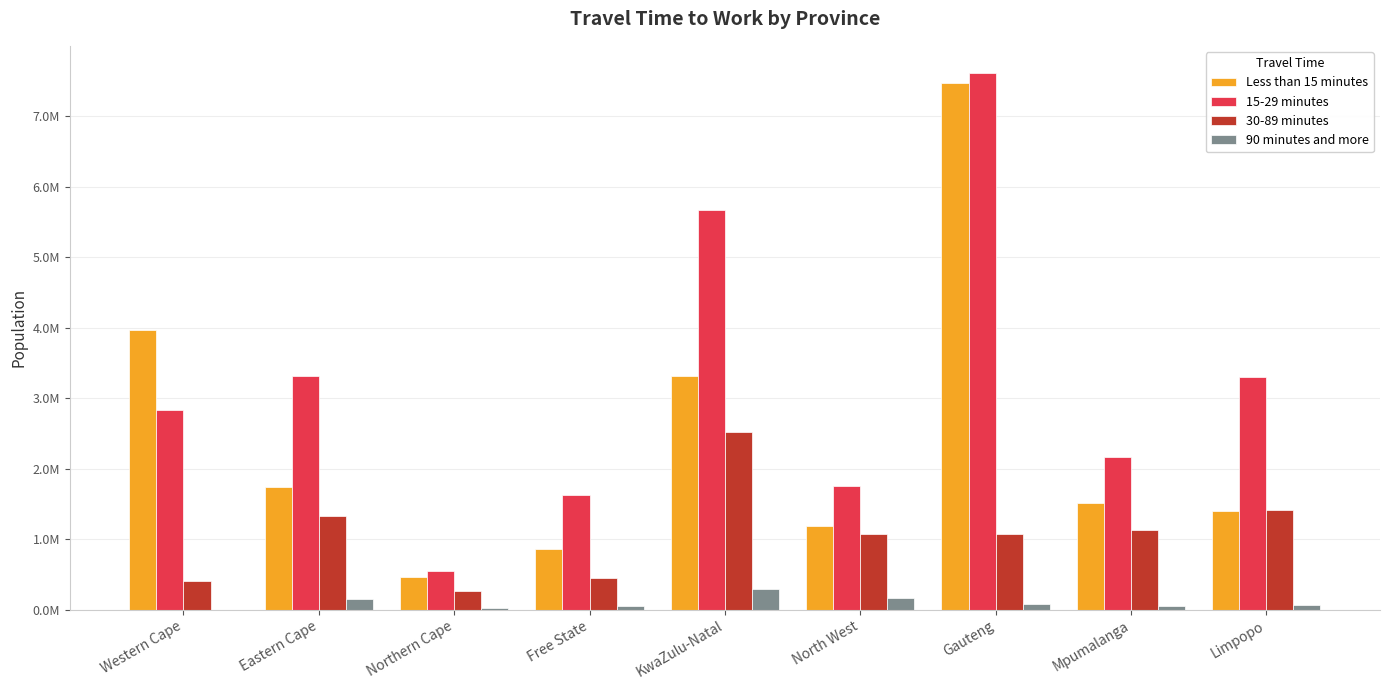

What position from the right is Mpumalanga?

2